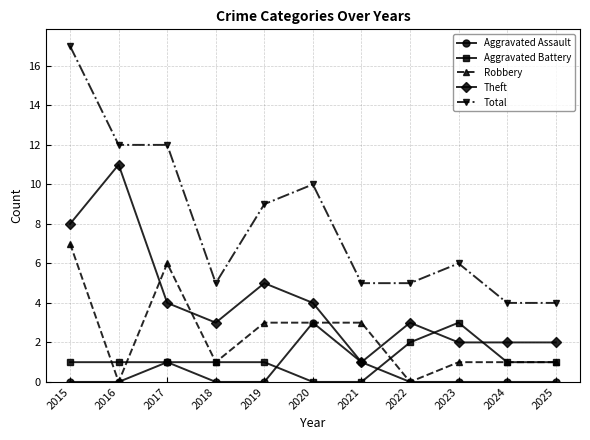

True or false: Aggravated Battery and Total cross at least once.

False